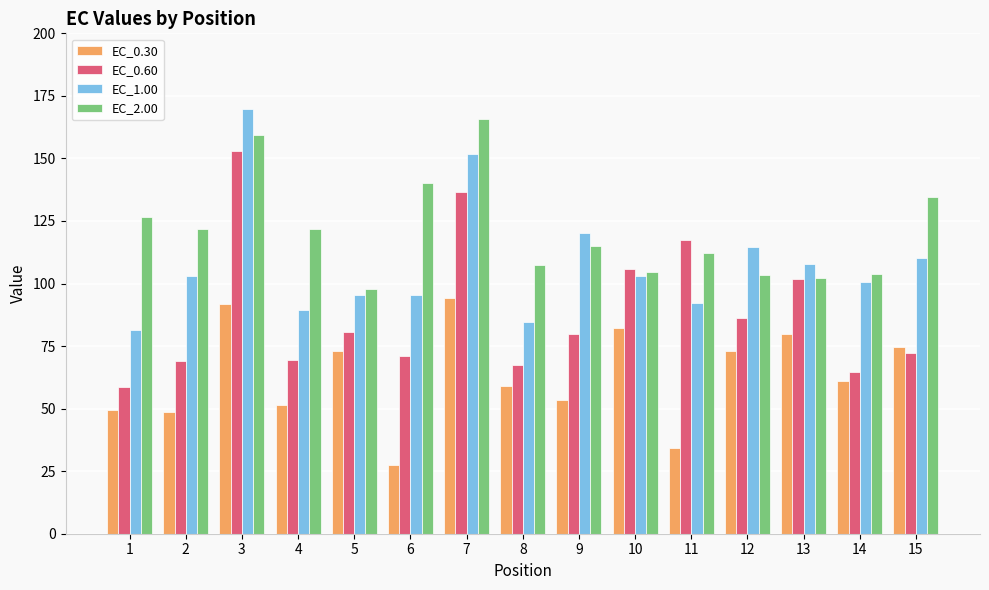

Rank the series by their maximum value, from lowest to highest.

EC_0.30, EC_0.60, EC_2.00, EC_1.00